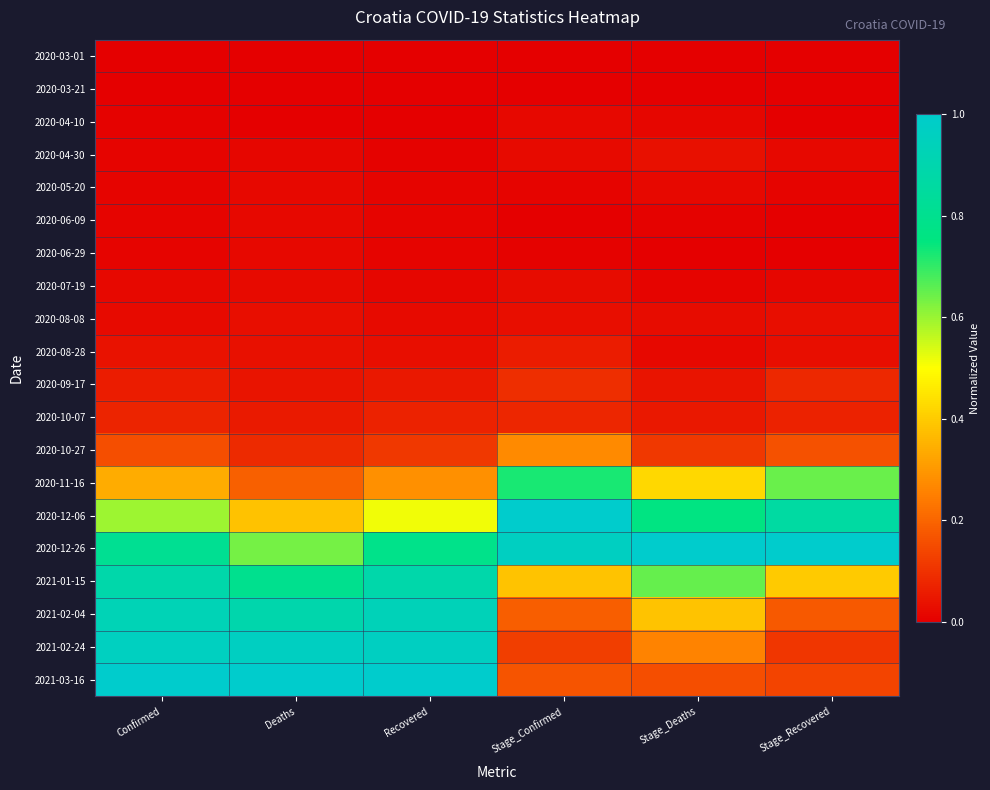

What is the spread (max minus min) of values at Deaths?

1.0